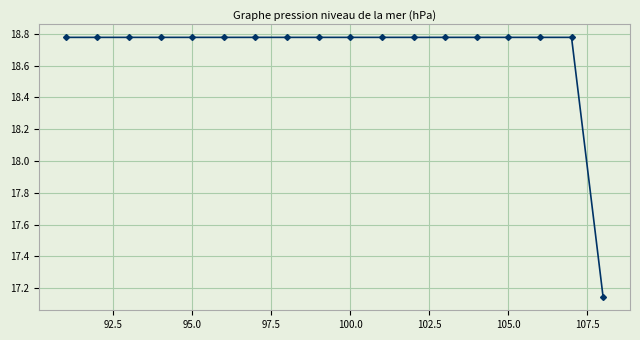

What is the average value?

18.7